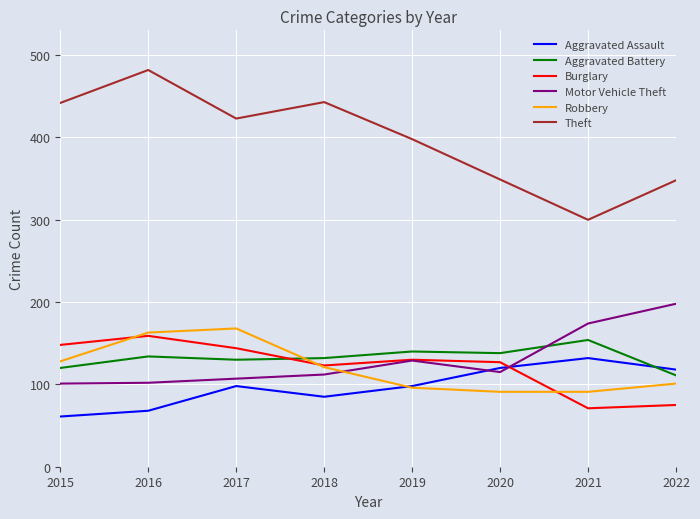

The Burglary series shows 100 at 2022. True or false?

False